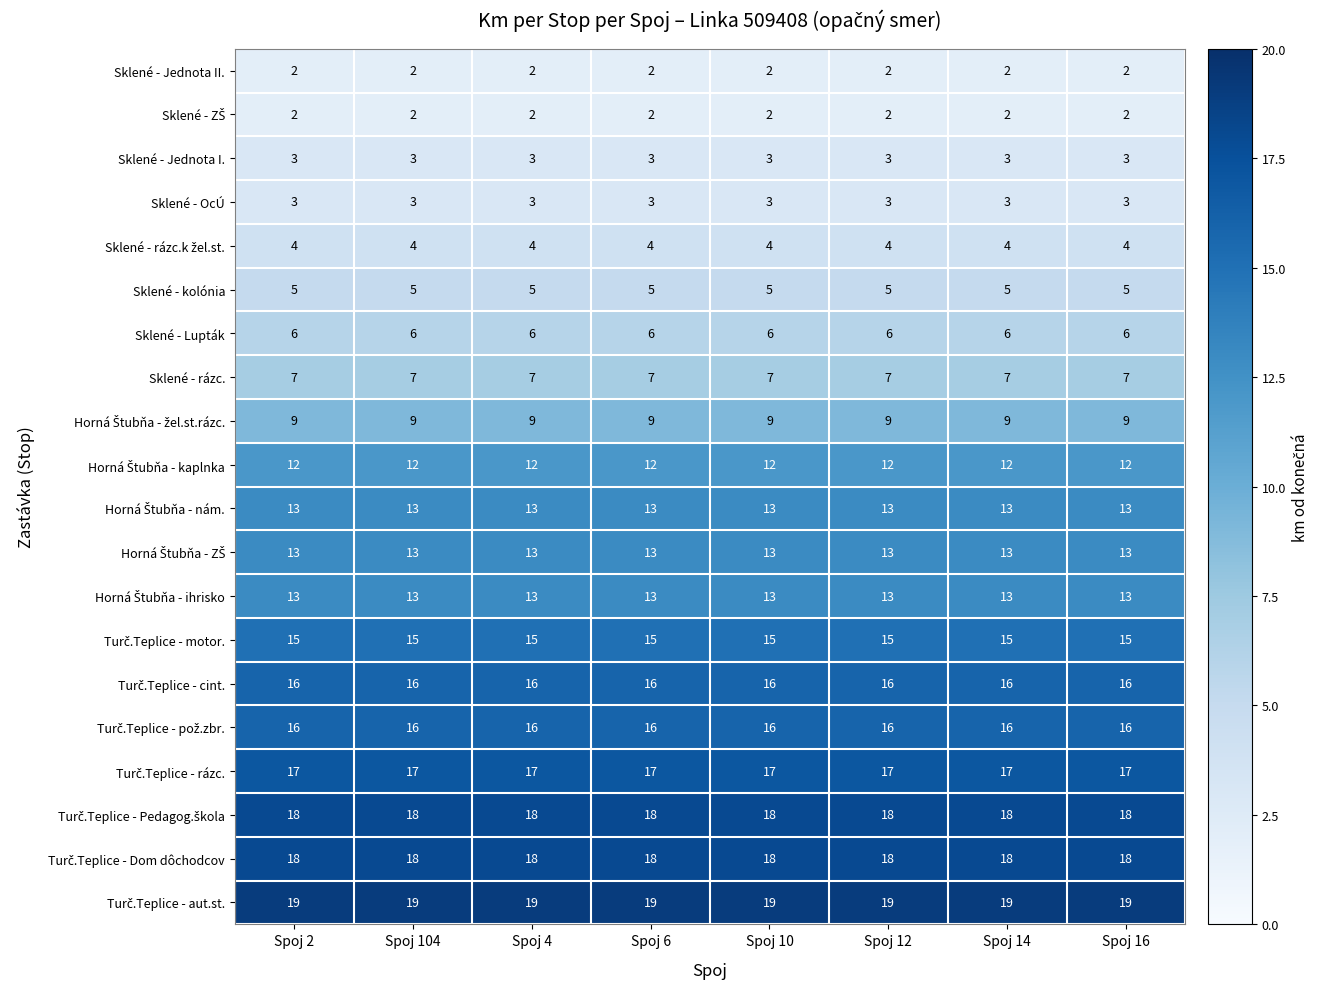

At how many categories does at least one series exceed 10?

8